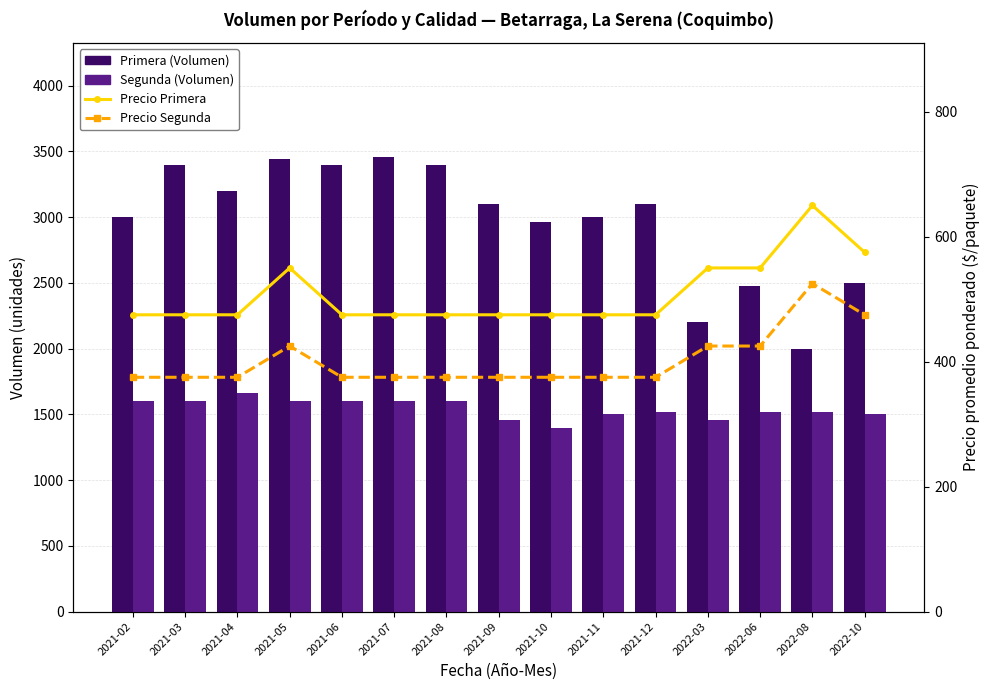

What is the difference between the Segunda values at 2021-11 and 2021-09?

40